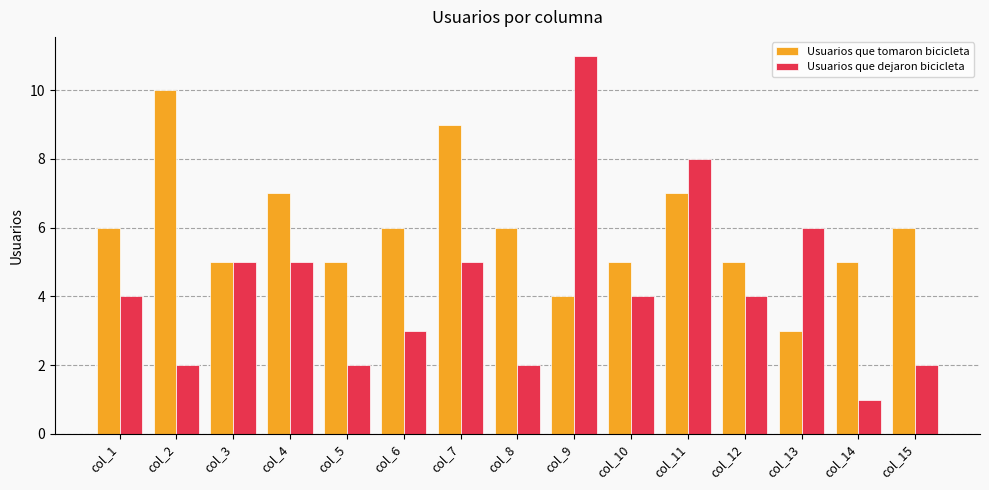

Reading left to right, extract all data points from this chart.

Usuarios que tomaron bicicleta: col_1=6	col_2=10	col_3=5	col_4=7	col_5=5	col_6=6	col_7=9	col_8=6	col_9=4	col_10=5	col_11=7	col_12=5	col_13=3	col_14=5	col_15=6
Usuarios que dejaron bicicleta: col_1=4	col_2=2	col_3=5	col_4=5	col_5=2	col_6=3	col_7=5	col_8=2	col_9=11	col_10=4	col_11=8	col_12=4	col_13=6	col_14=1	col_15=2